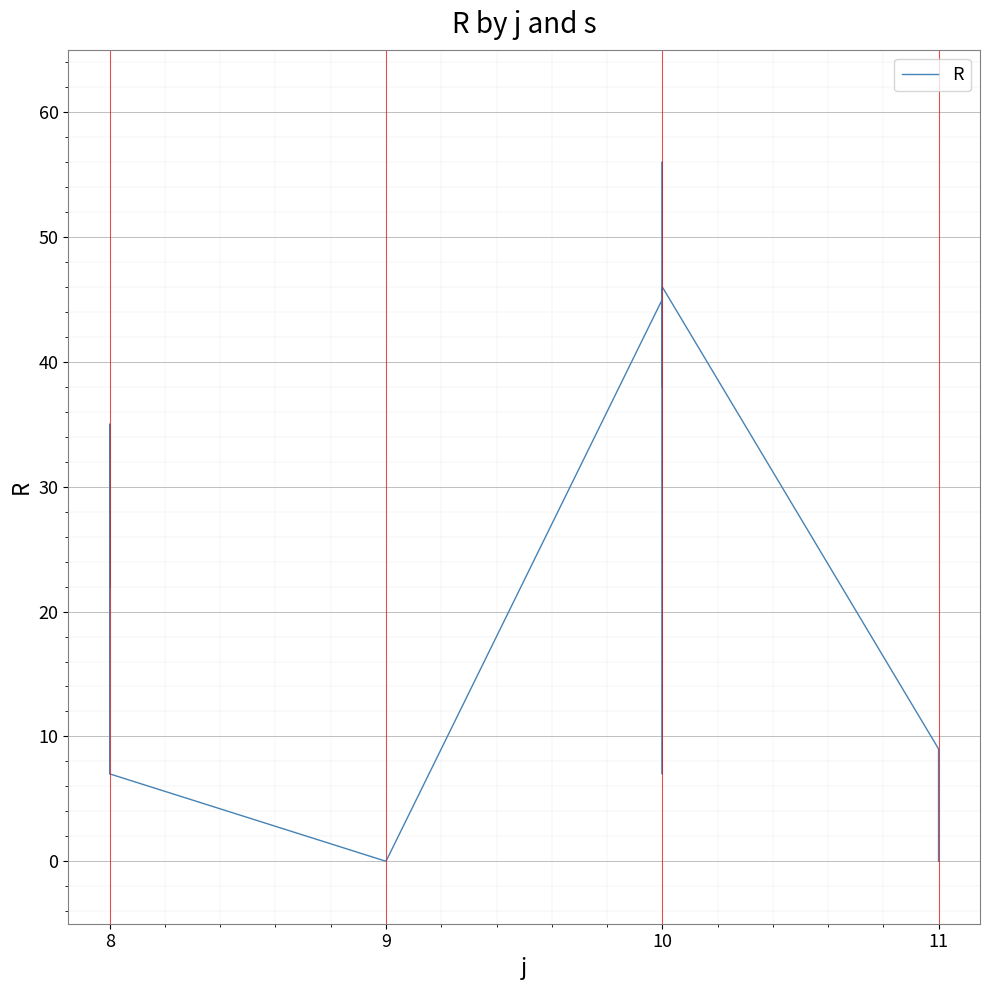

Reading right to left, list all the values displayed in this chart.

0	0	0	0	9	46	38	56	7	45	0	0	0	0	0	7	28	22	35	25